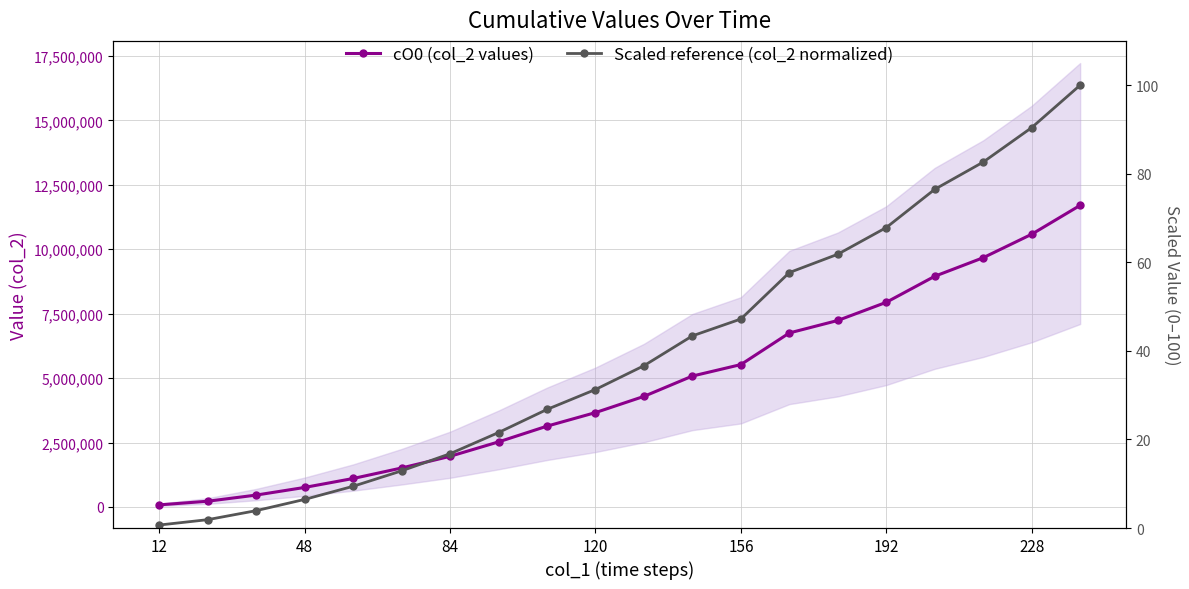

What is the difference between the maximum and minimum values in the Scaled reference (col_2 normalized) series?

99.3